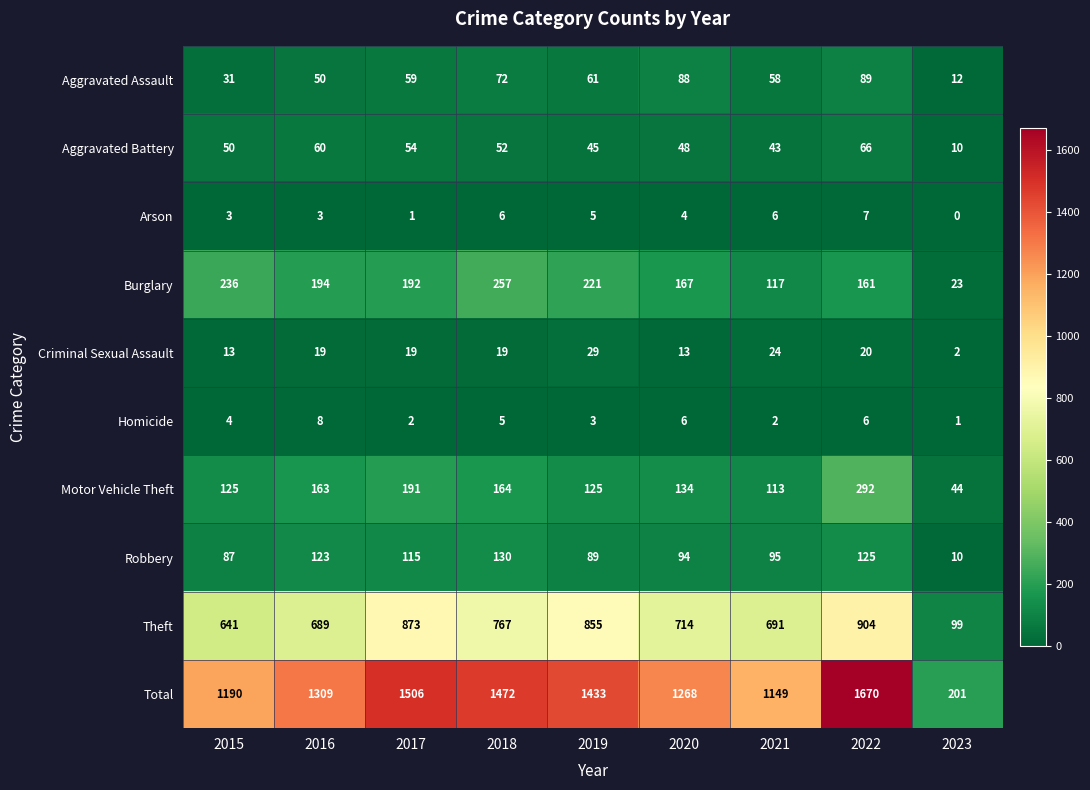

At 2018, list the series in order from largest to smallest.

Total, Theft, Burglary, Motor Vehicle Theft, Robbery, Aggravated Assault, Aggravated Battery, Criminal Sexual Assault, Arson, Homicide